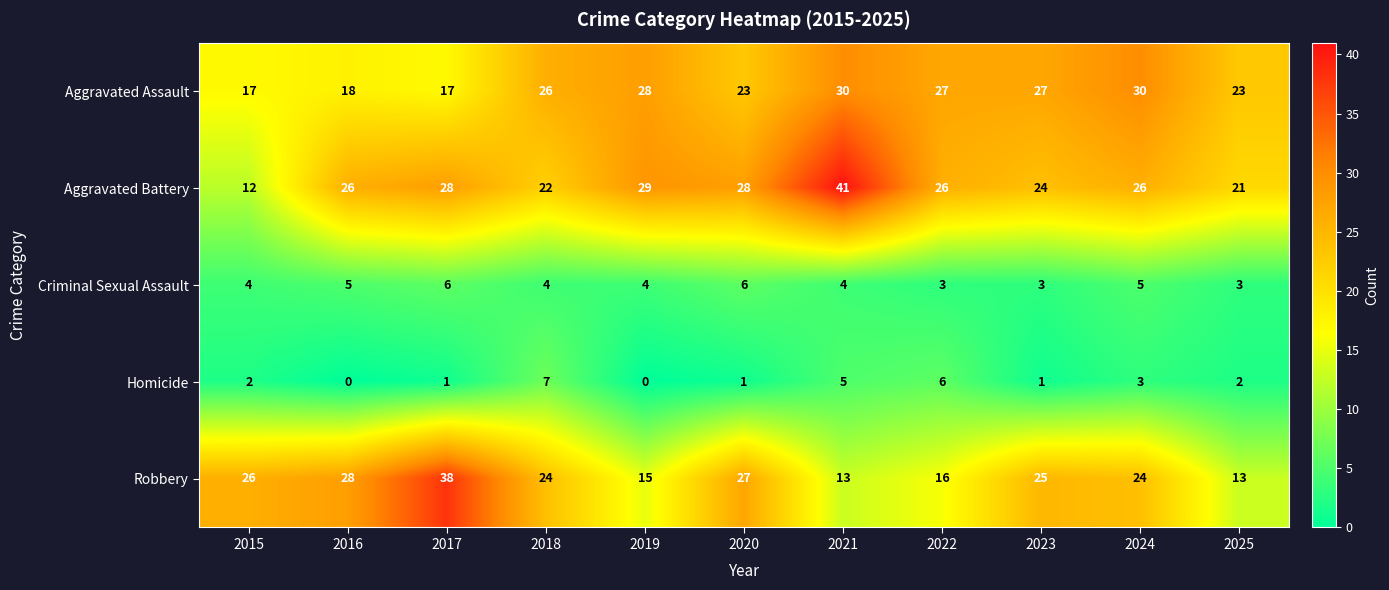

Is it true that Robbery equals 25 at 2023?

True